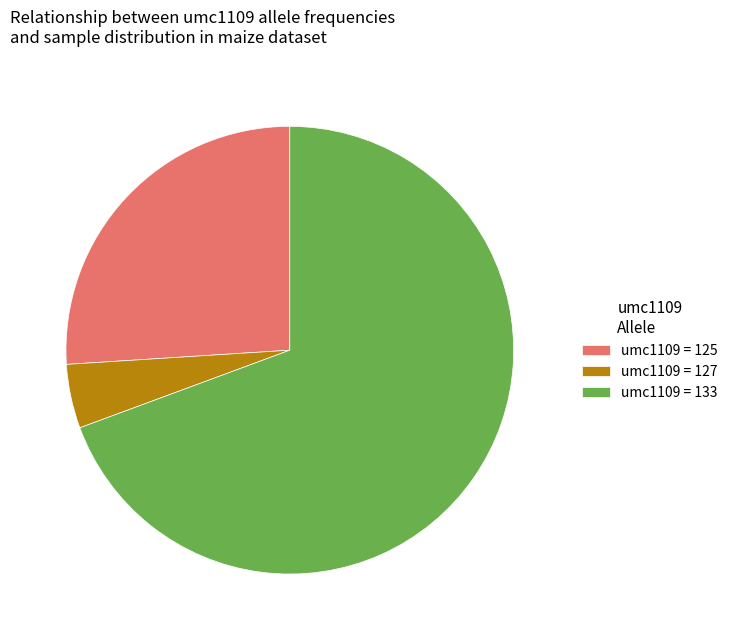

Count the number of slices in the pie.

3